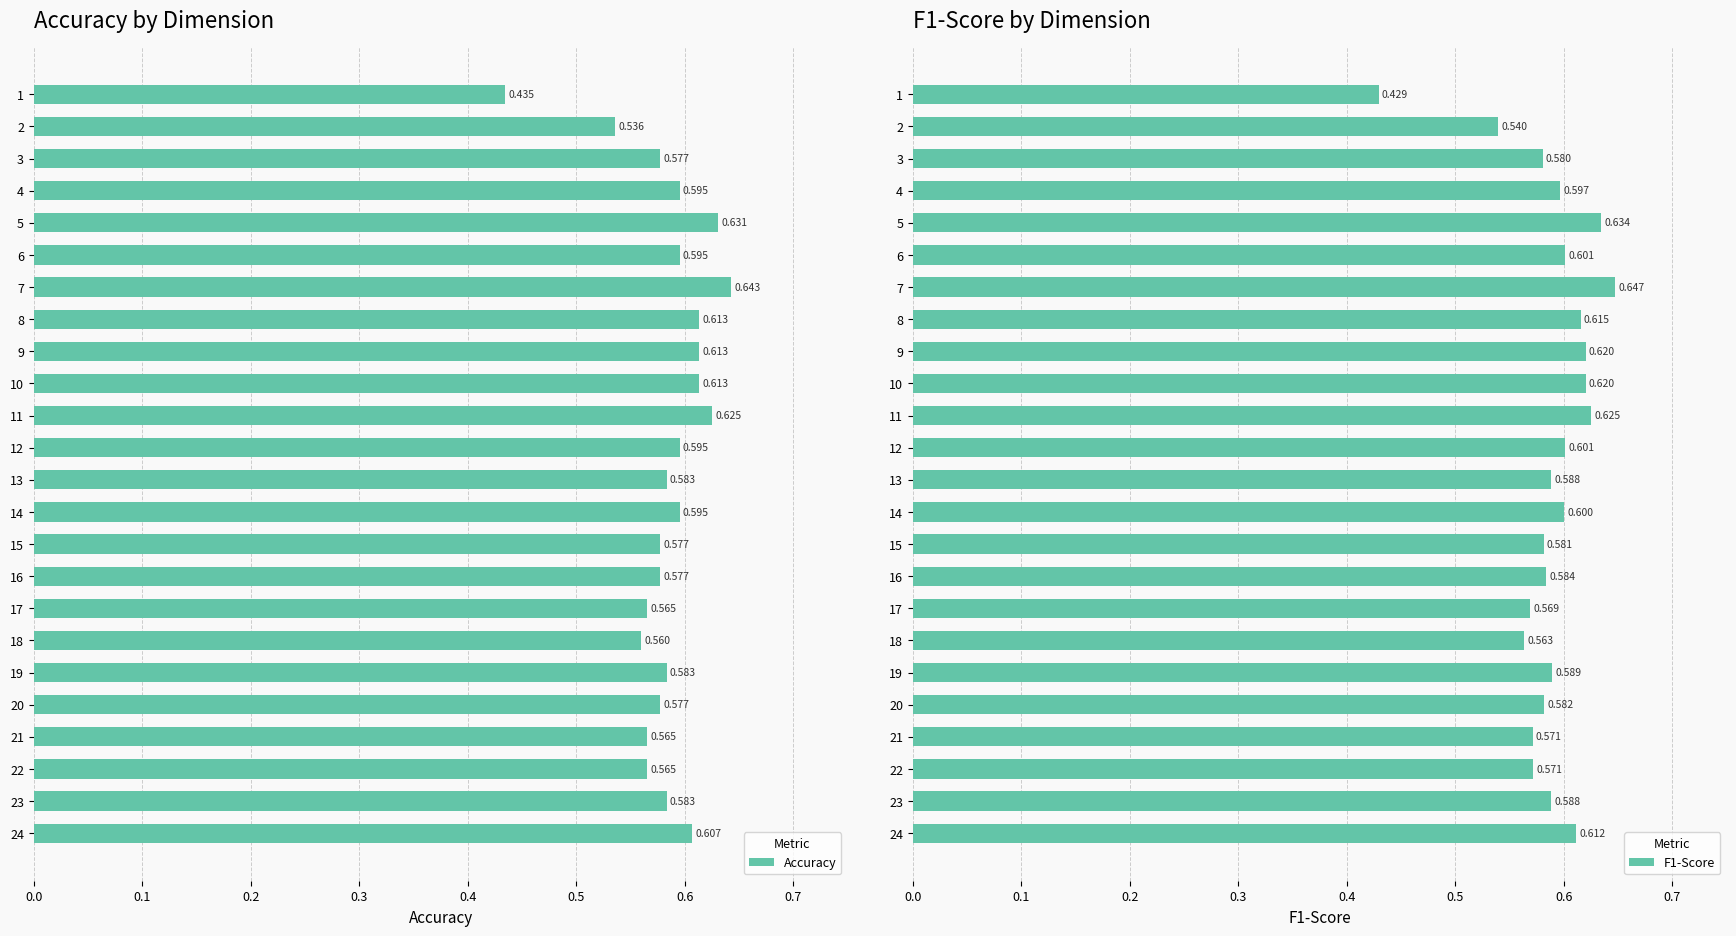

How many Accuracy values are between 0 and 1?

24